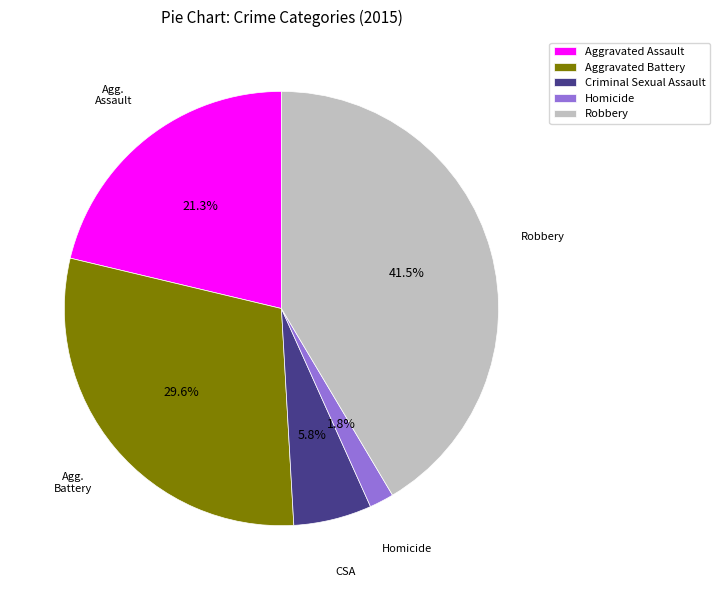

To the nearest percent, what percentage of the pie is Criminal Sexual Assault?

6%